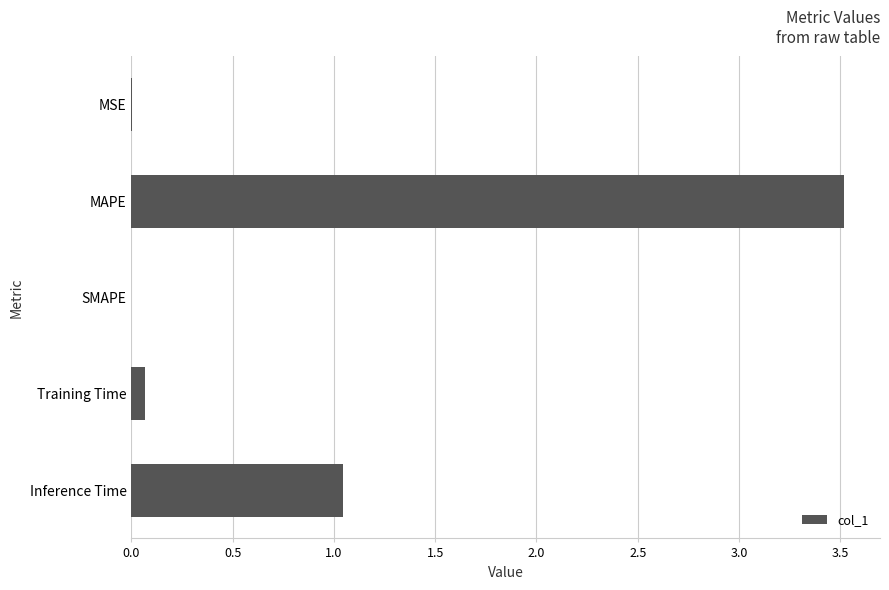

The chart shows a value of 0.1 at Training Time. True or false?

True